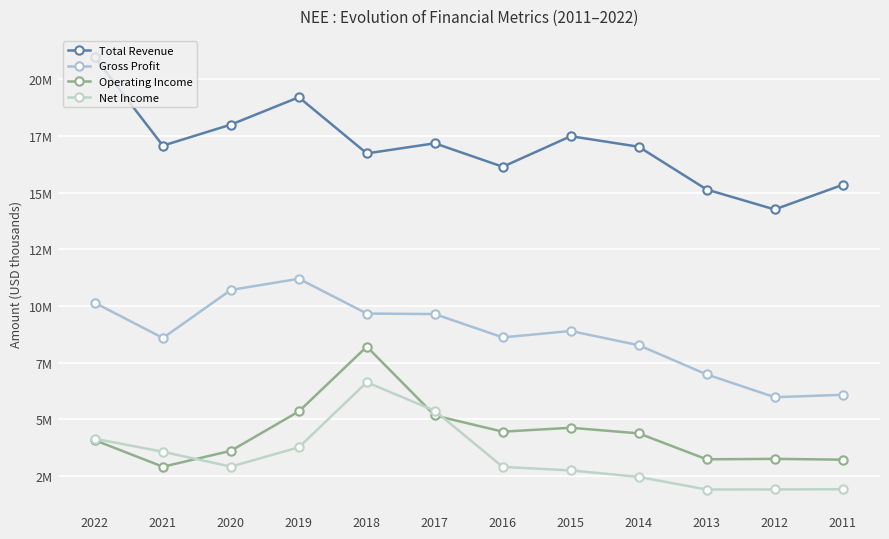

True or false: Gross Profit and Net Income intersect in this chart.

False